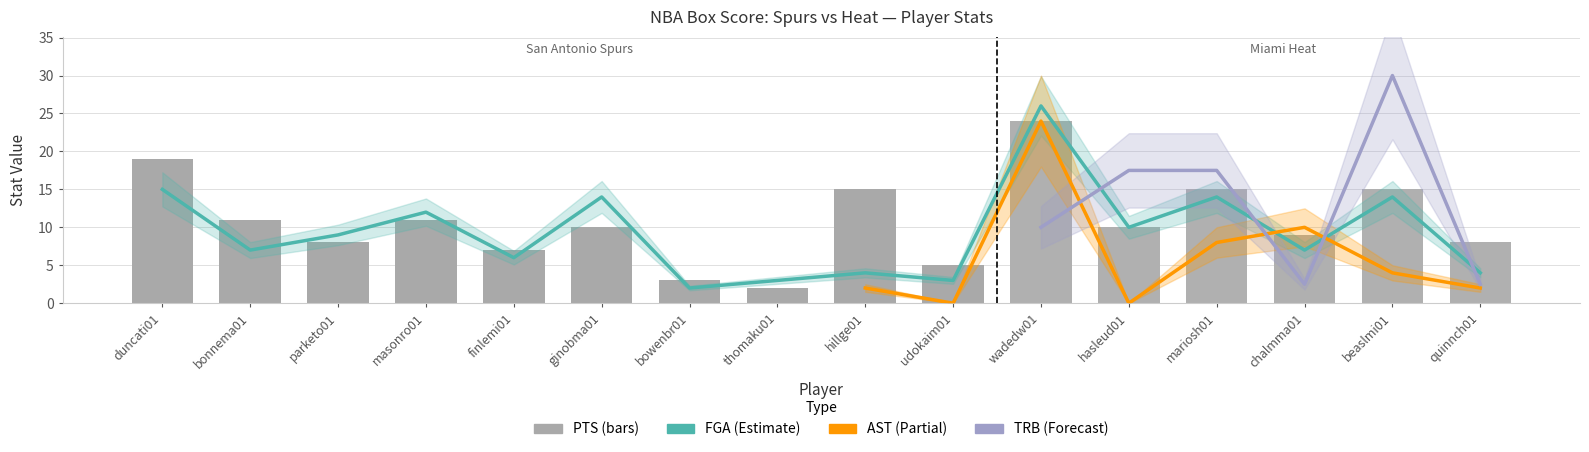

Does the chart contain any negative values?

No